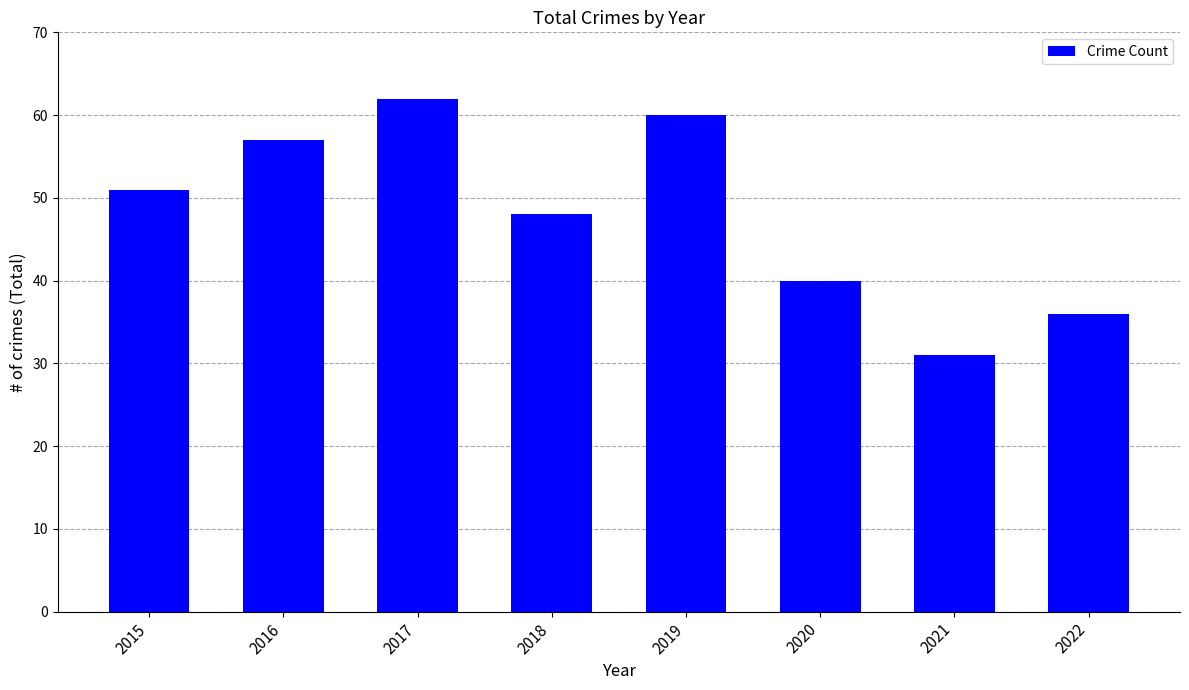

List the labels in order of value, largest first.

2017, 2019, 2016, 2015, 2018, 2020, 2022, 2021